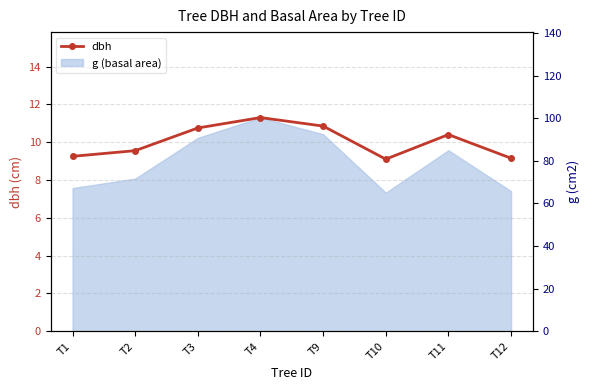

Reading right to left, list all the values displayed in this chart.

T12=9.2	T11=10.4	T10=9.1	T9=10.8	T4=11.3	T3=10.8	T2=9.6	T1=9.2